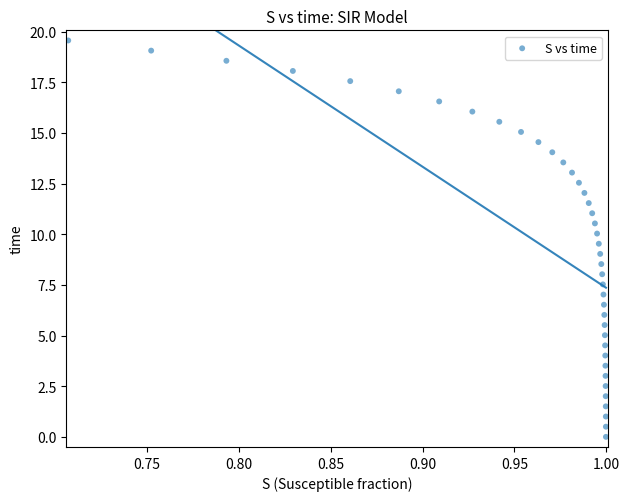

What is the range of Y values (max minus min)?

19.6